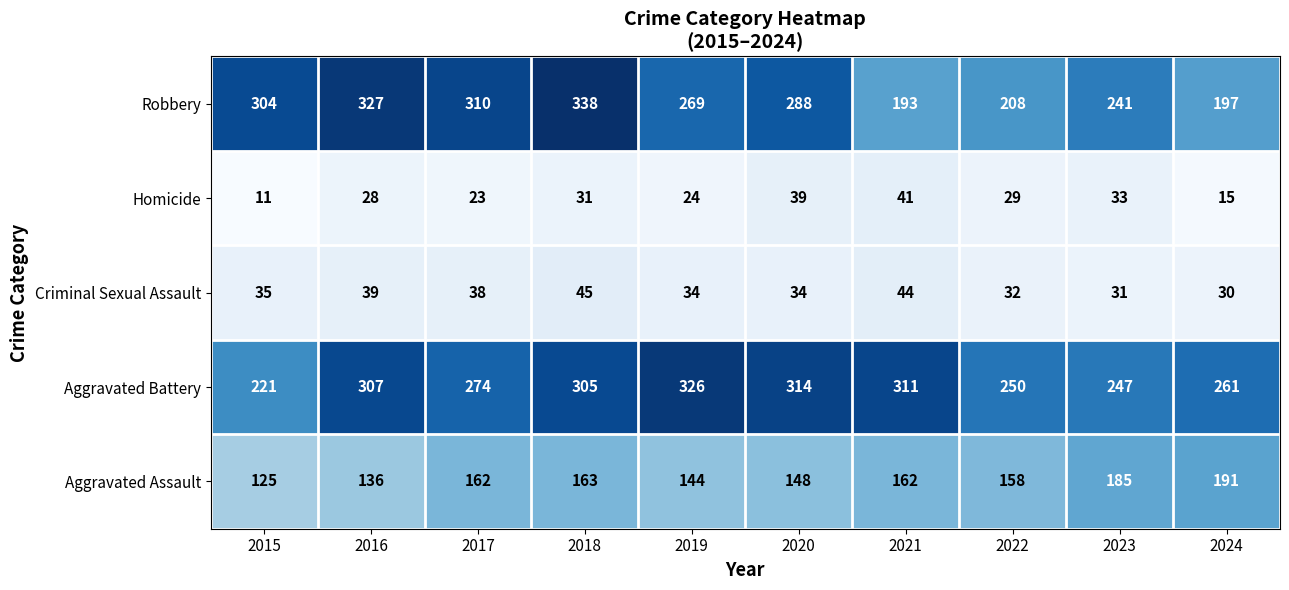

What is the total value across all series at 2024?

694